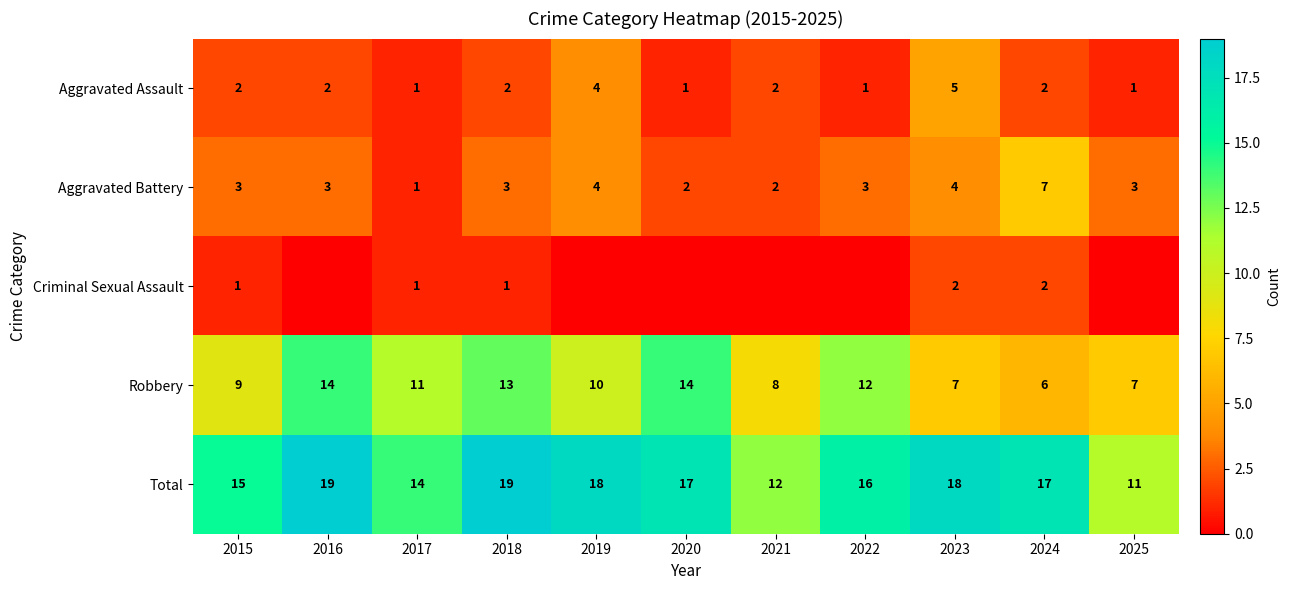

Is the value of Total at 2017 greater than the value of Criminal Sexual Assault at 2023?

Yes